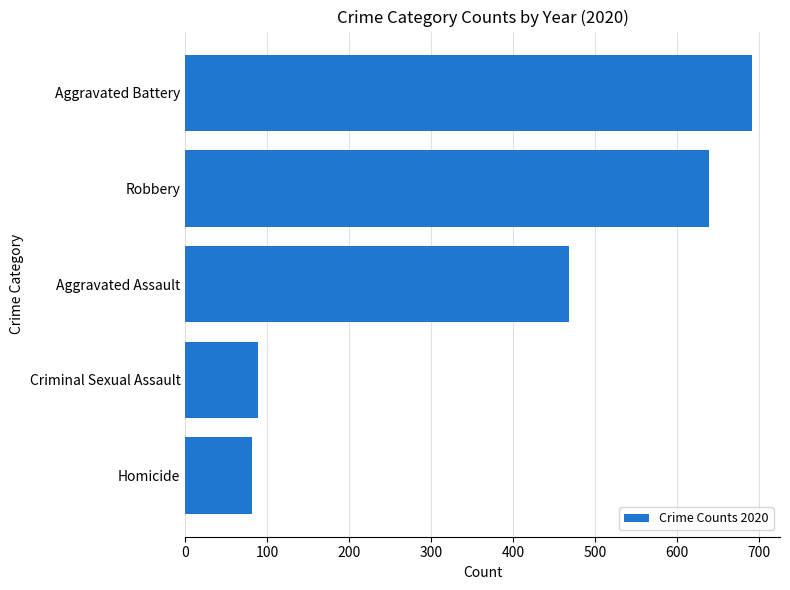

The chart shows a value of 24 at Homicide. True or false?

False